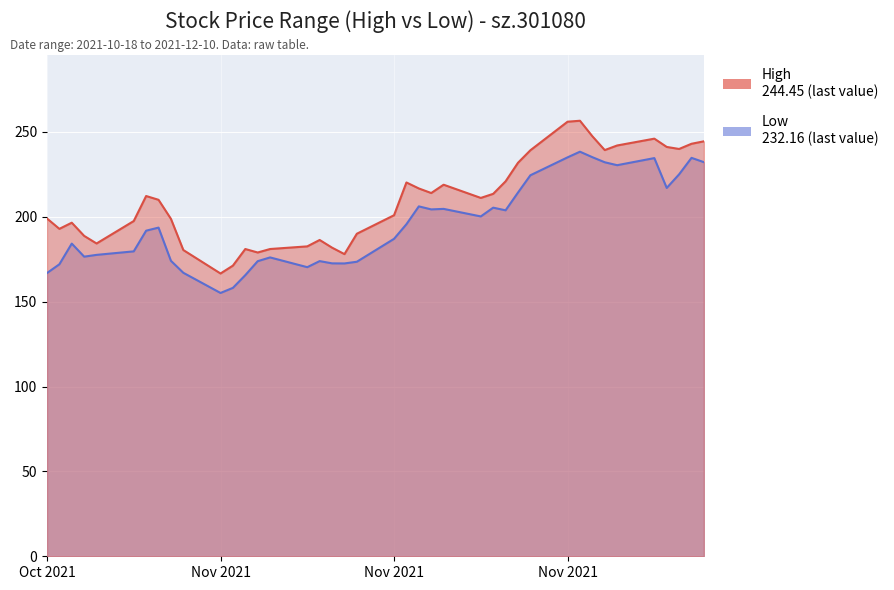

In low, how many points are higher than both neighbors (excluding endpoints)?

10